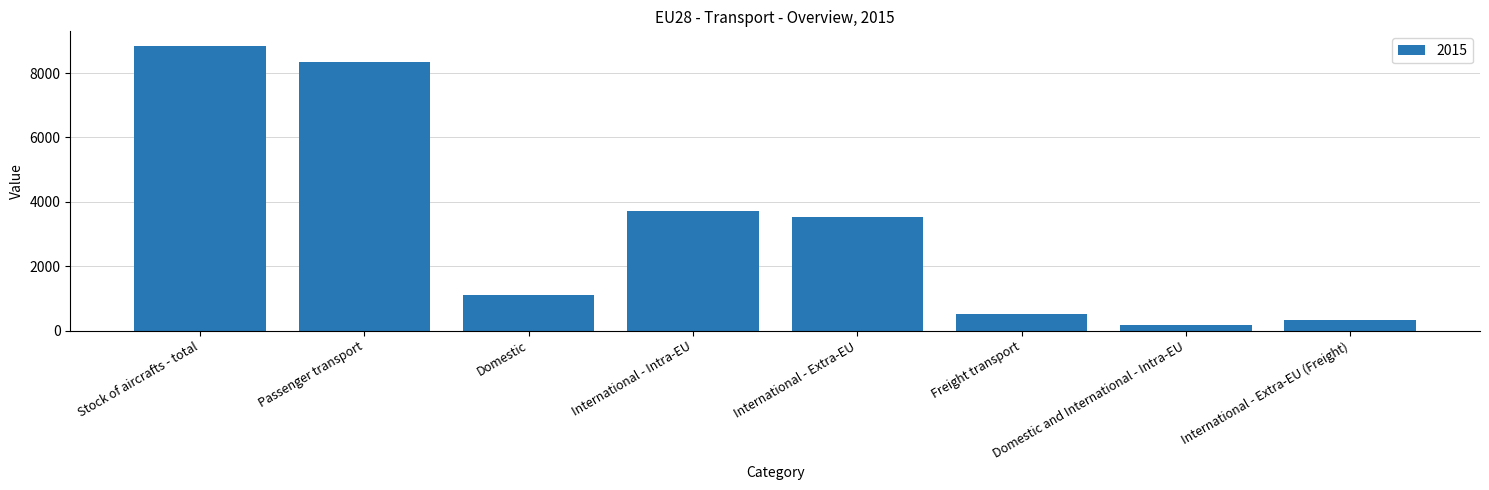

What is the difference between the values at Freight transport and Domestic?

595.3